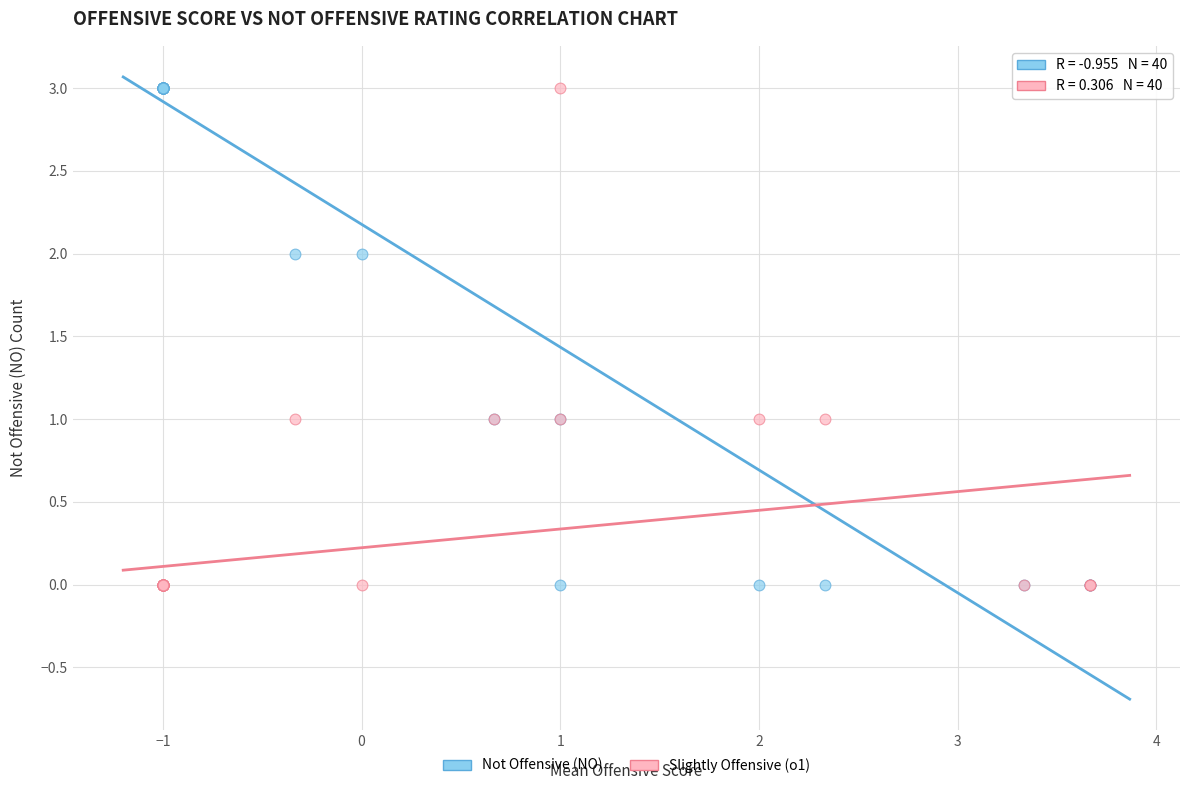

What are all the series names shown in the legend?

Not Offensive (NO), Slightly Offensive (o1)